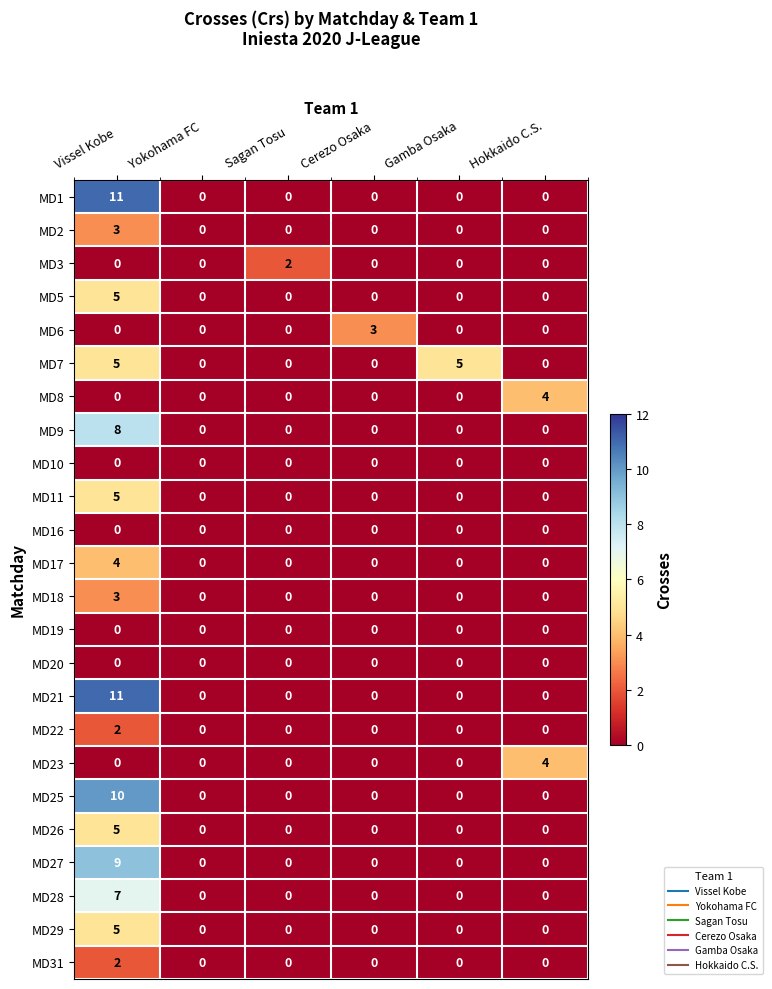

Which category has the highest value in the MD21 series?

Vissel Kobe